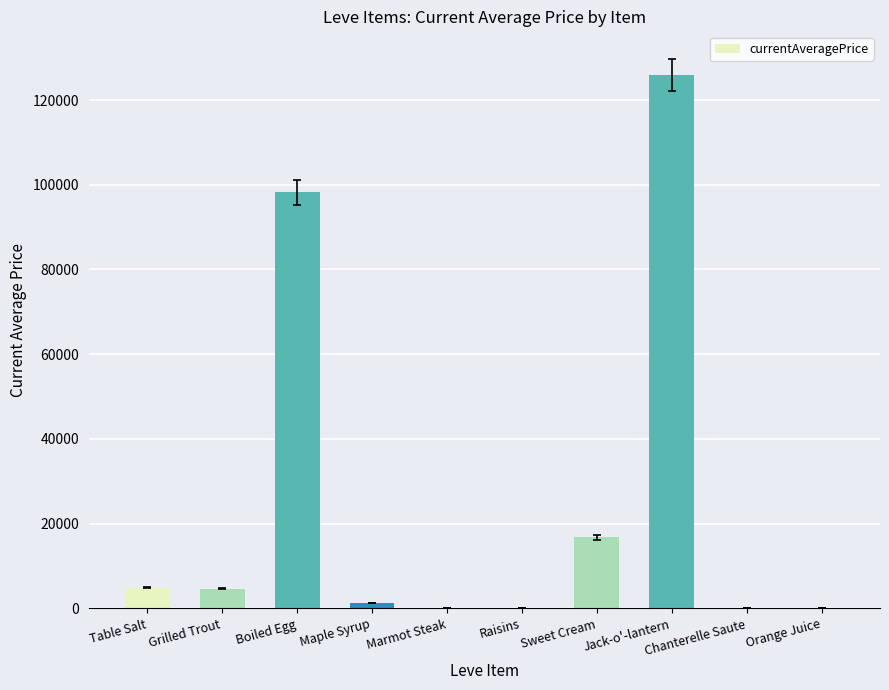

Which has a higher value, Grilled Trout or Chanterelle Saute?

Grilled Trout